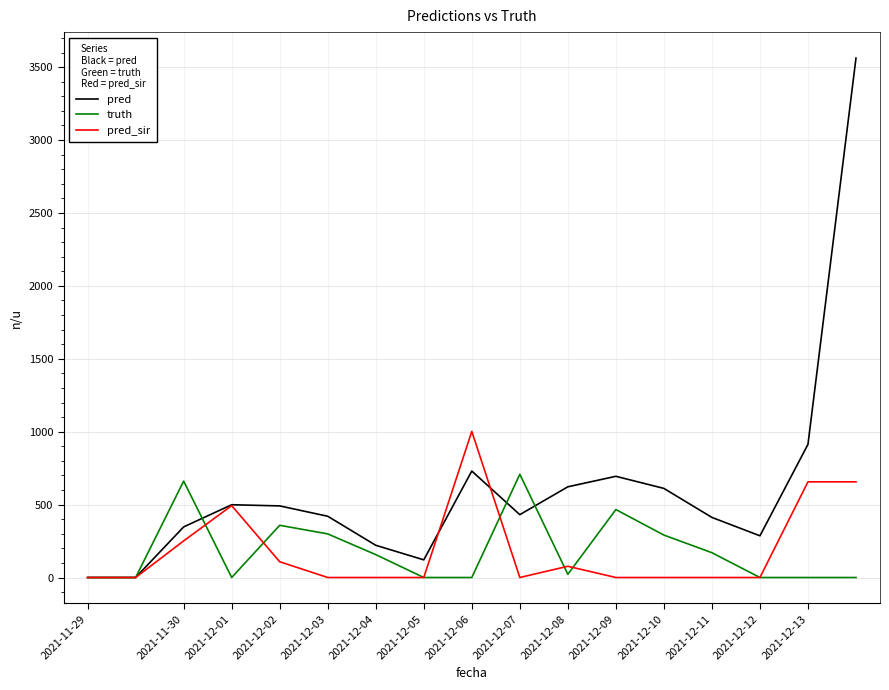

List the series in order of their peak value, highest first.

pred, pred_sir, truth